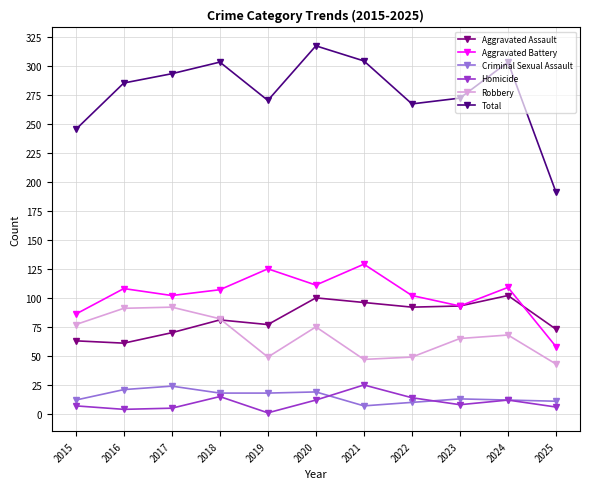

How many data points in Homicide are less than 8?

5